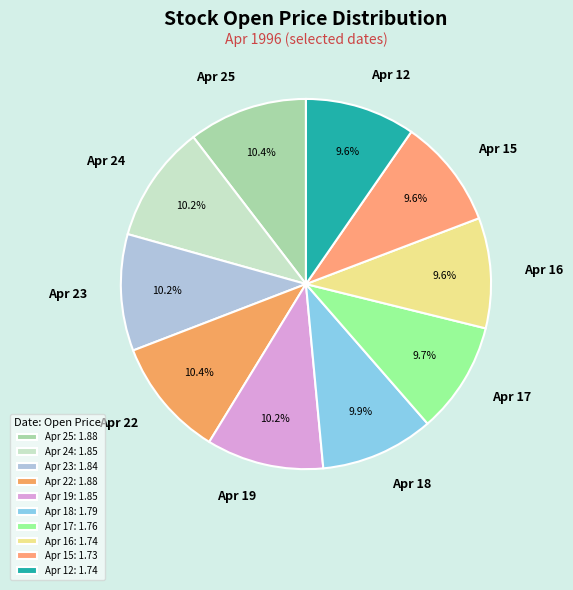

To the nearest percent, what is the difference between the largest and smallest slice percentages?

1%